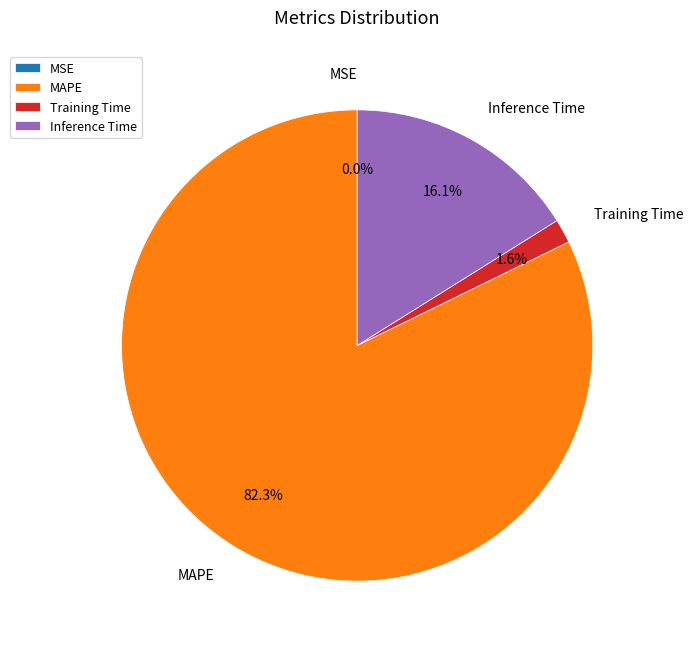

Does MAPE represent more than half of the total?

Yes